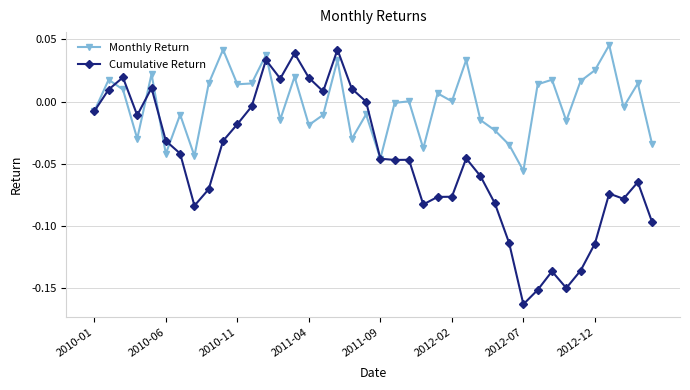

Count the number of data series in this chart.

2